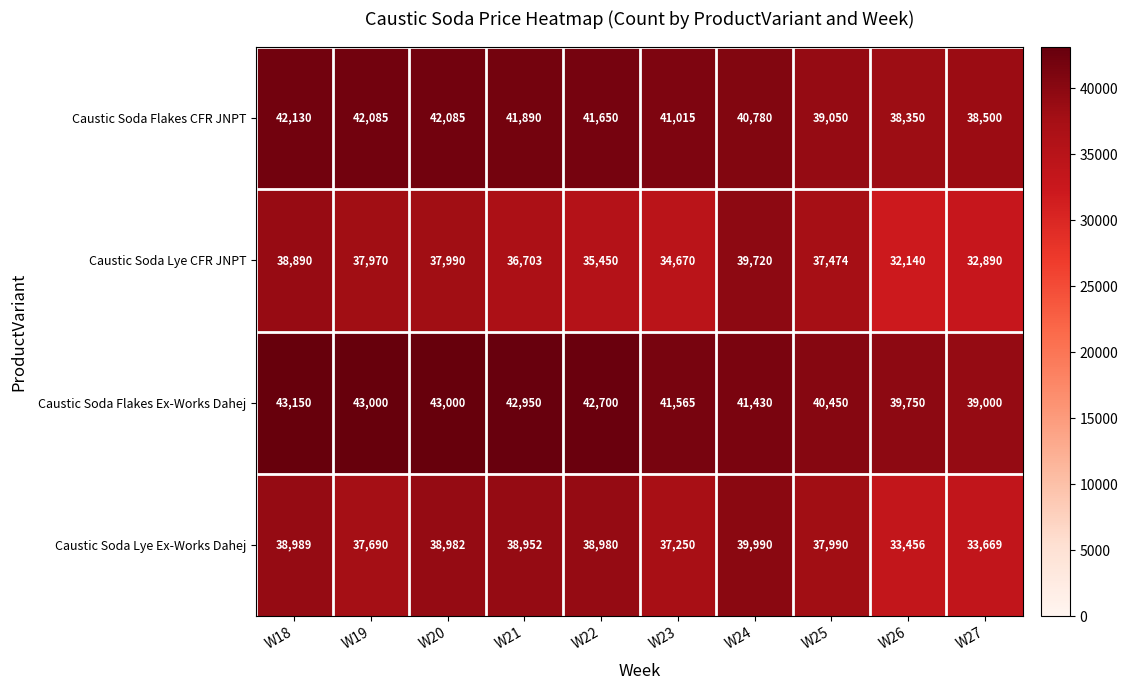

Which label corresponds to the smallest value in the chart?

W26